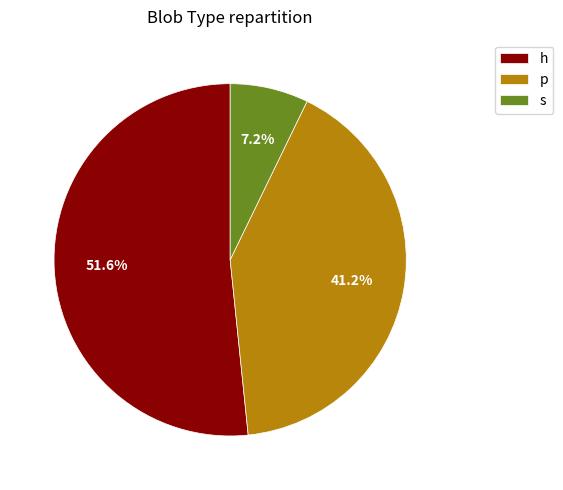

Which slice is the largest?

h